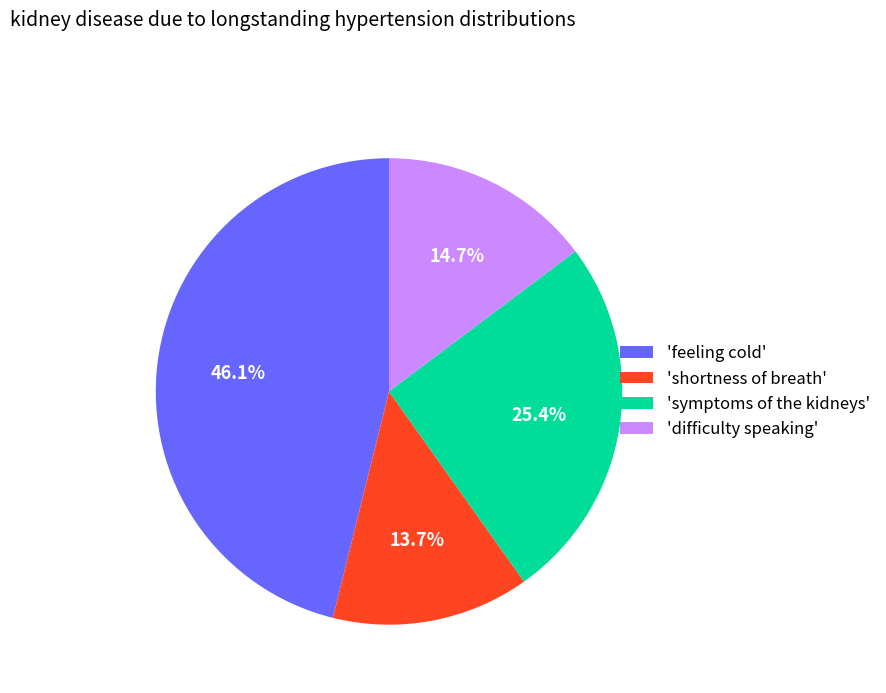

What is the largest slice in the pie chart?

'feeling cold'